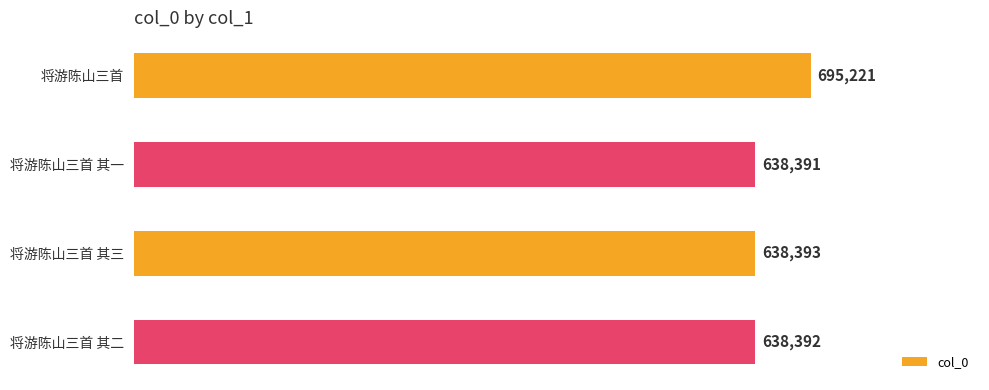

Are the bars horizontal?

Yes